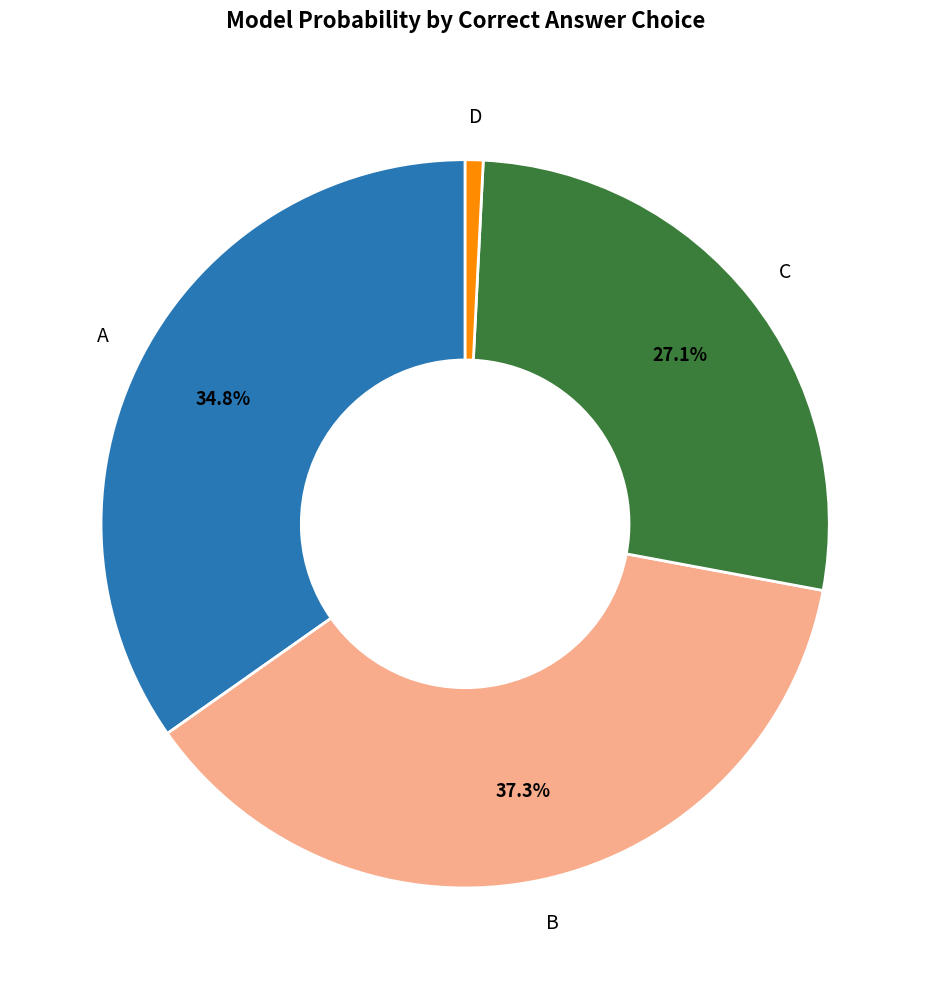

Which category has the biggest portion of the pie?

B